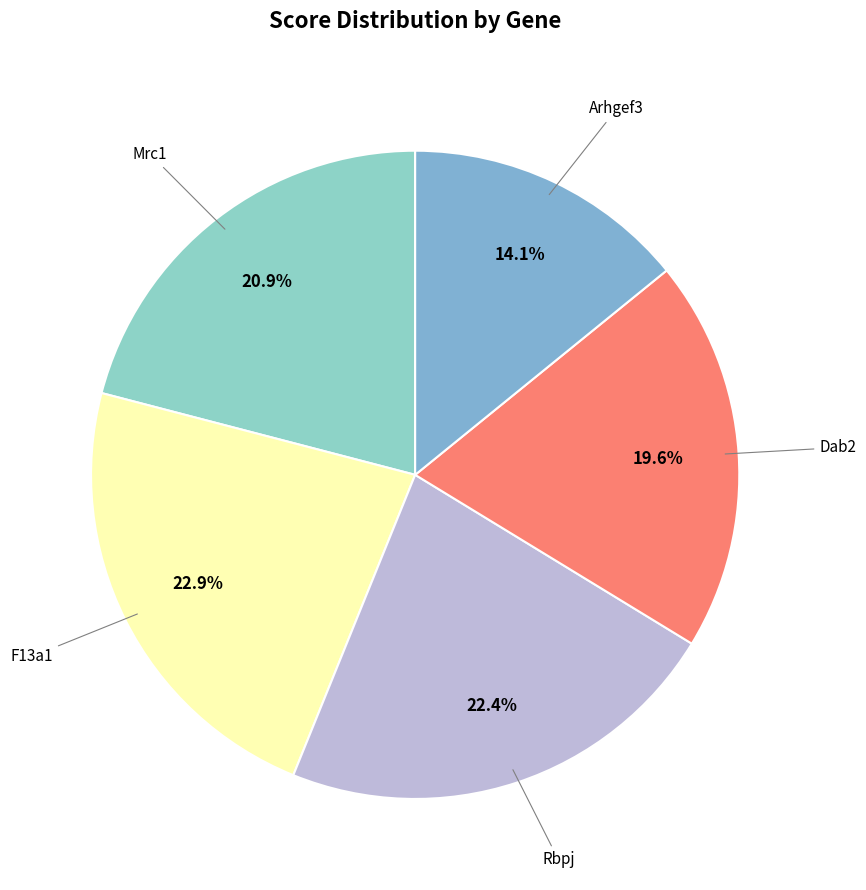

How many slices are in this pie chart?

5